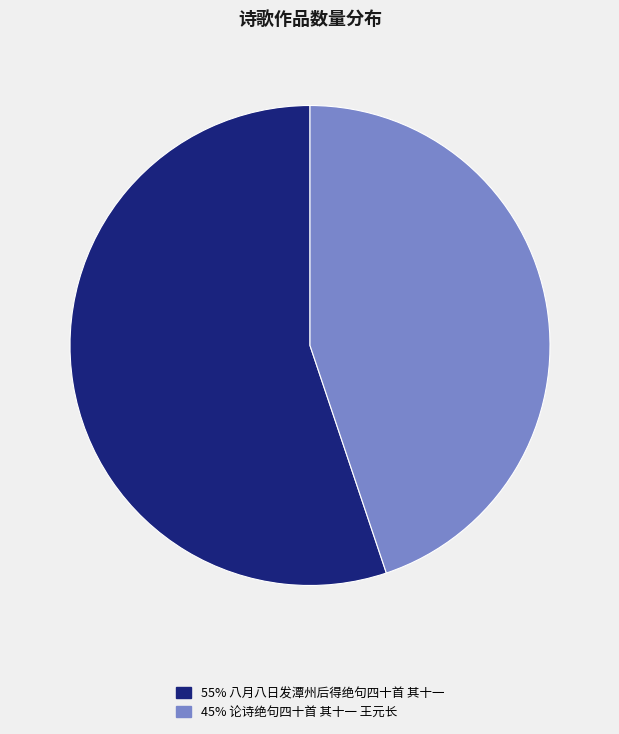

Is there a majority slice in this chart?

Yes